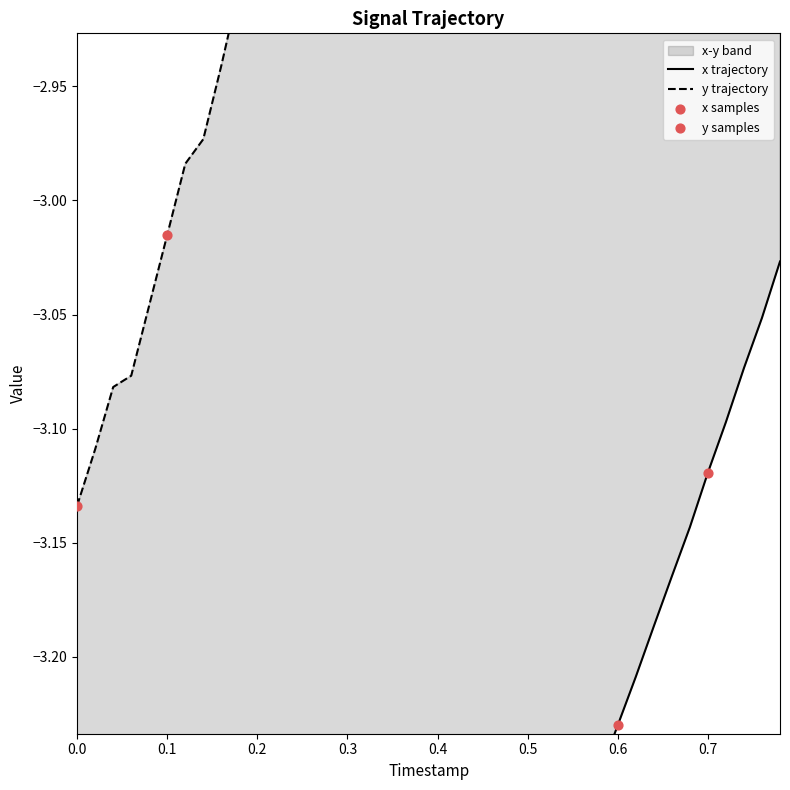

Which series contains the highest Y value?

y